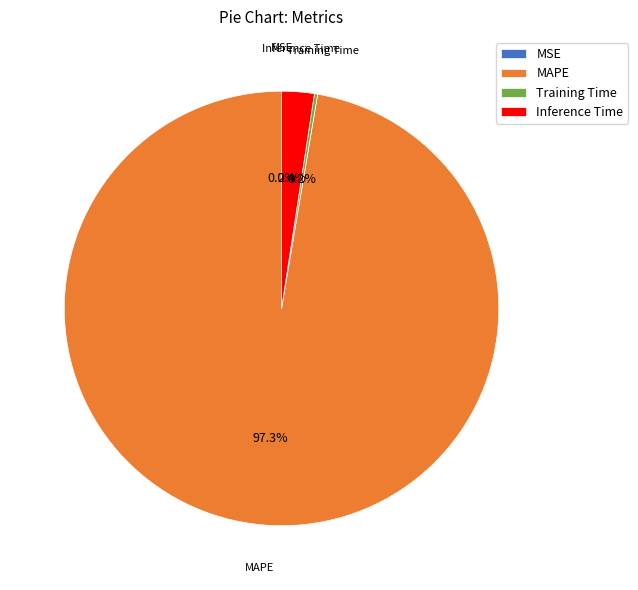

What is the majority slice?

MAPE